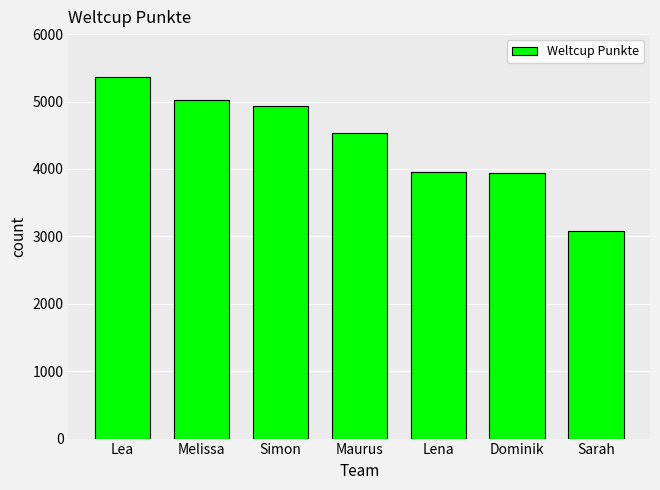

What is the sum of all values?

30844